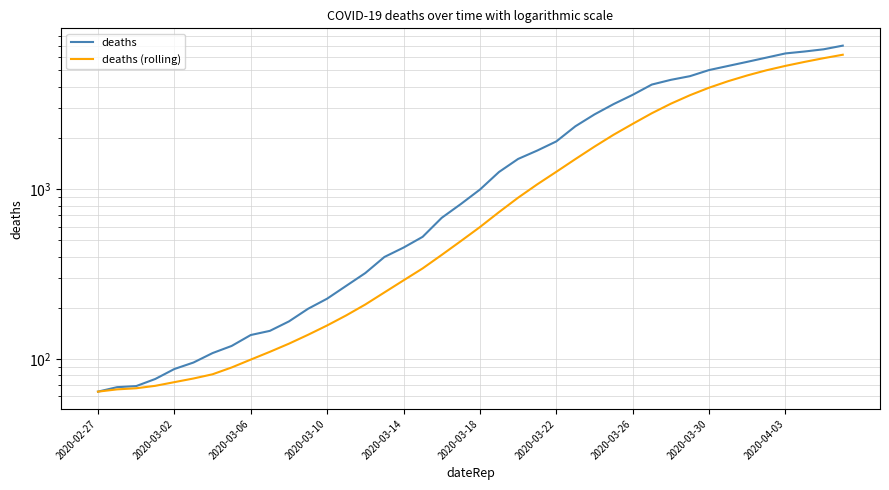

True or false: deaths and deaths (rolling) cross at least once.

False